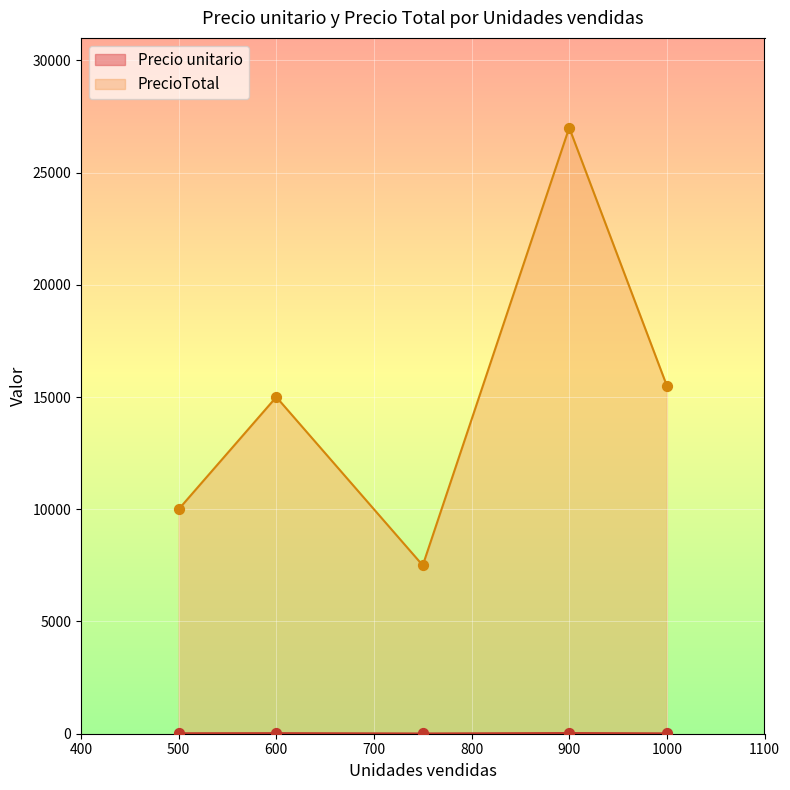

Is the value of PrecioTotal at Producto E greater than the value of Precio unitario at Producto B?

Yes